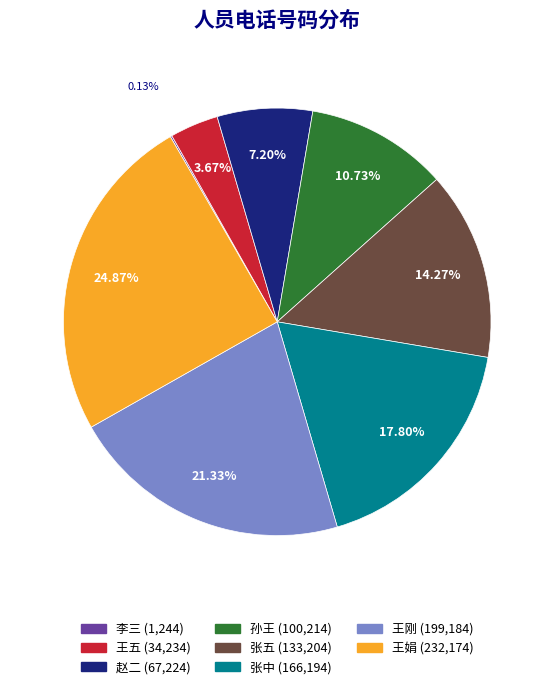

Which category has the biggest portion of the pie?

王娟